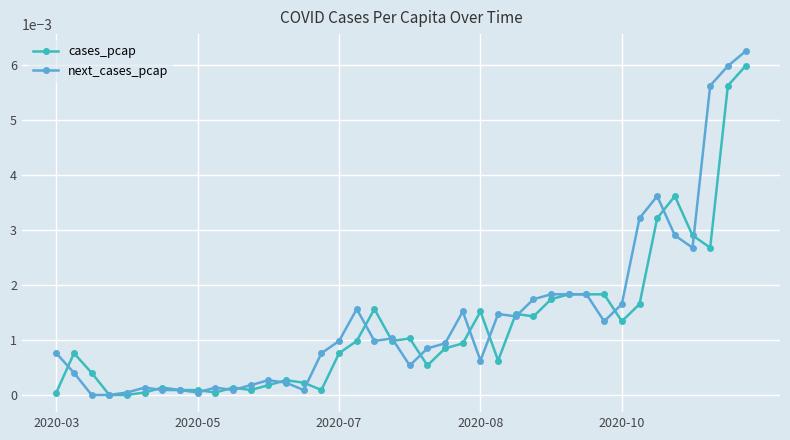

What are all the series names shown in the legend?

cases_pcap, next_cases_pcap